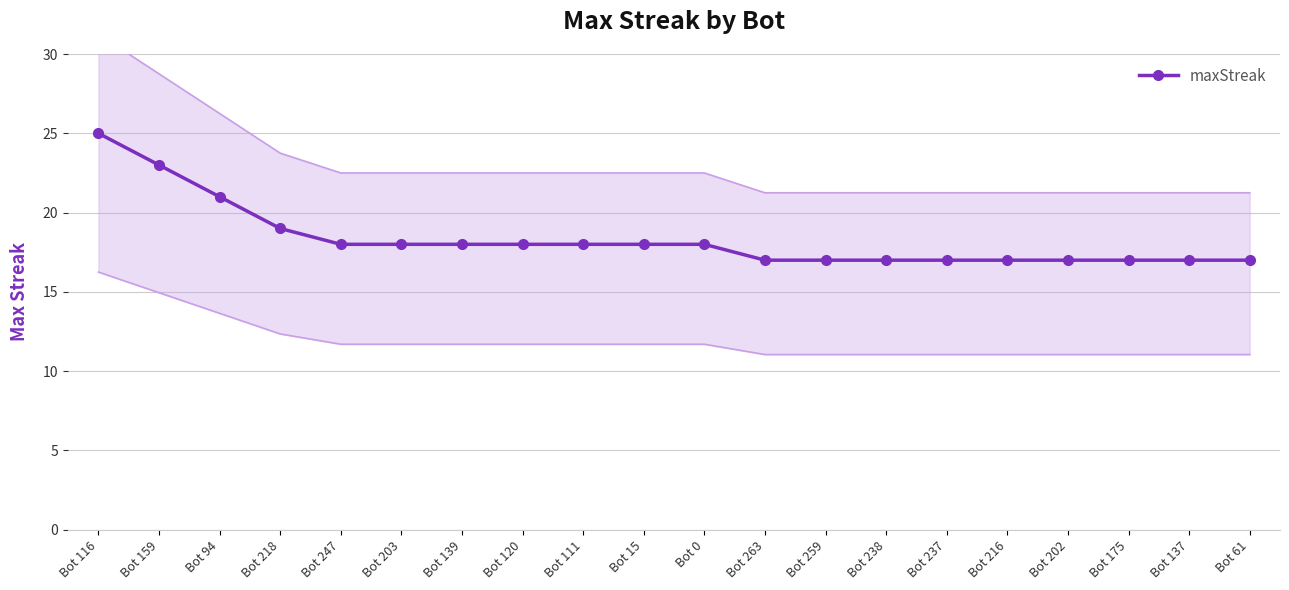

What is the approximate value at Bot 61?

17